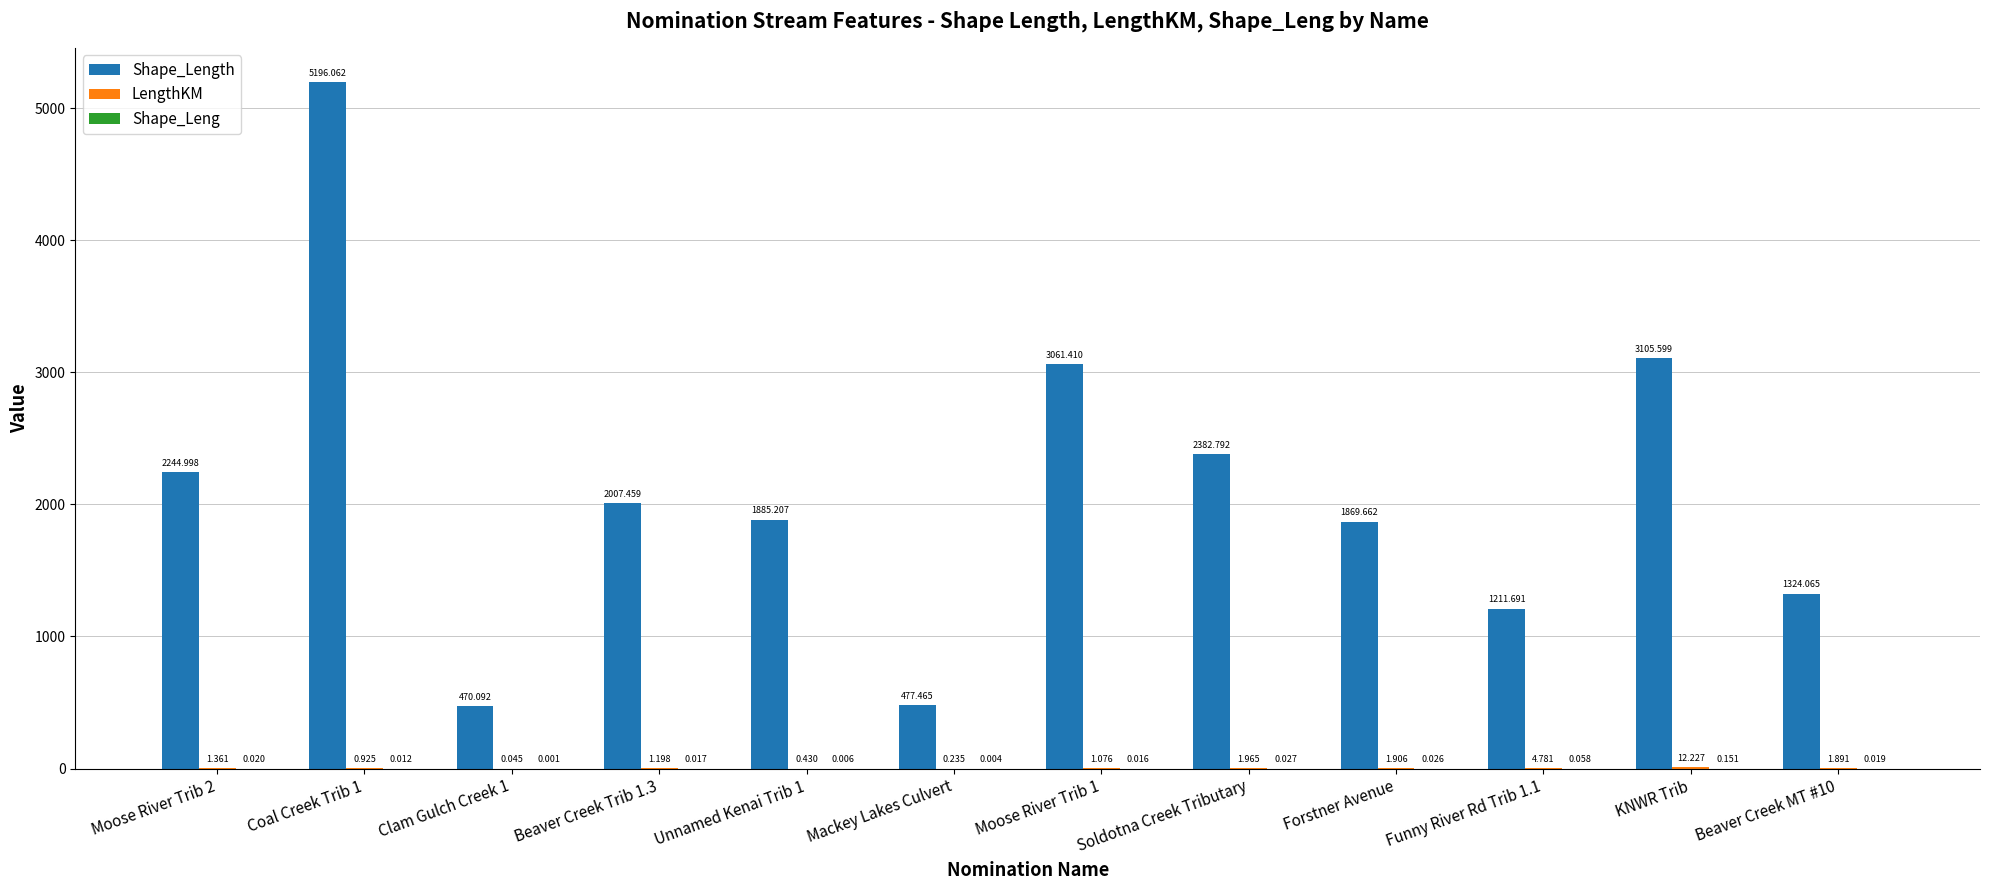

What is the difference between the maximum and minimum values in the Shape_Length series?

4726.0